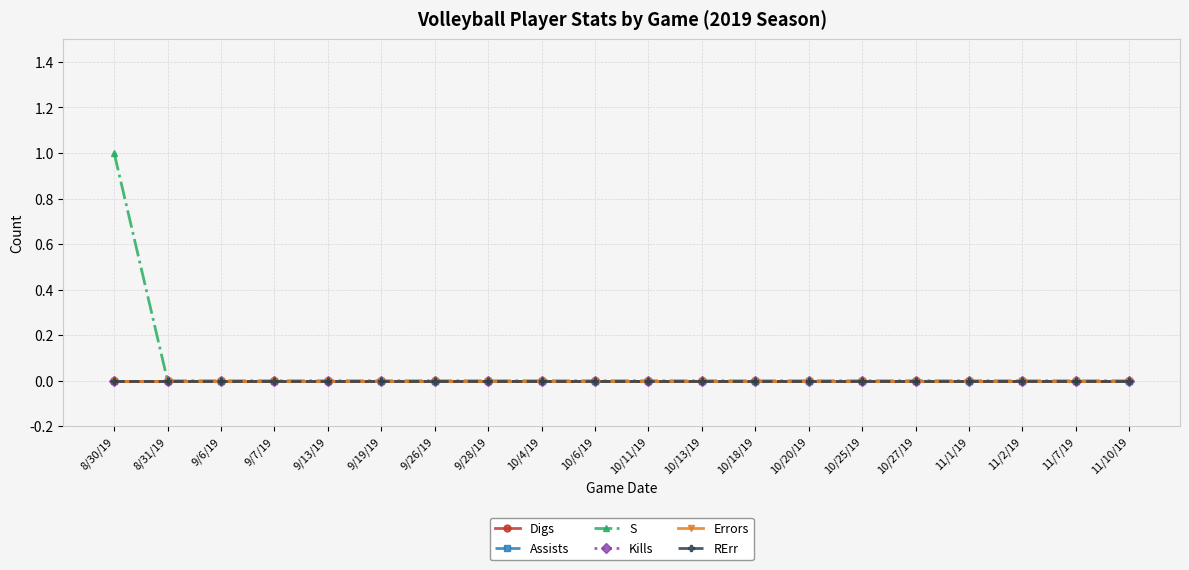

True or false: Digs and Assists intersect in this chart.

False